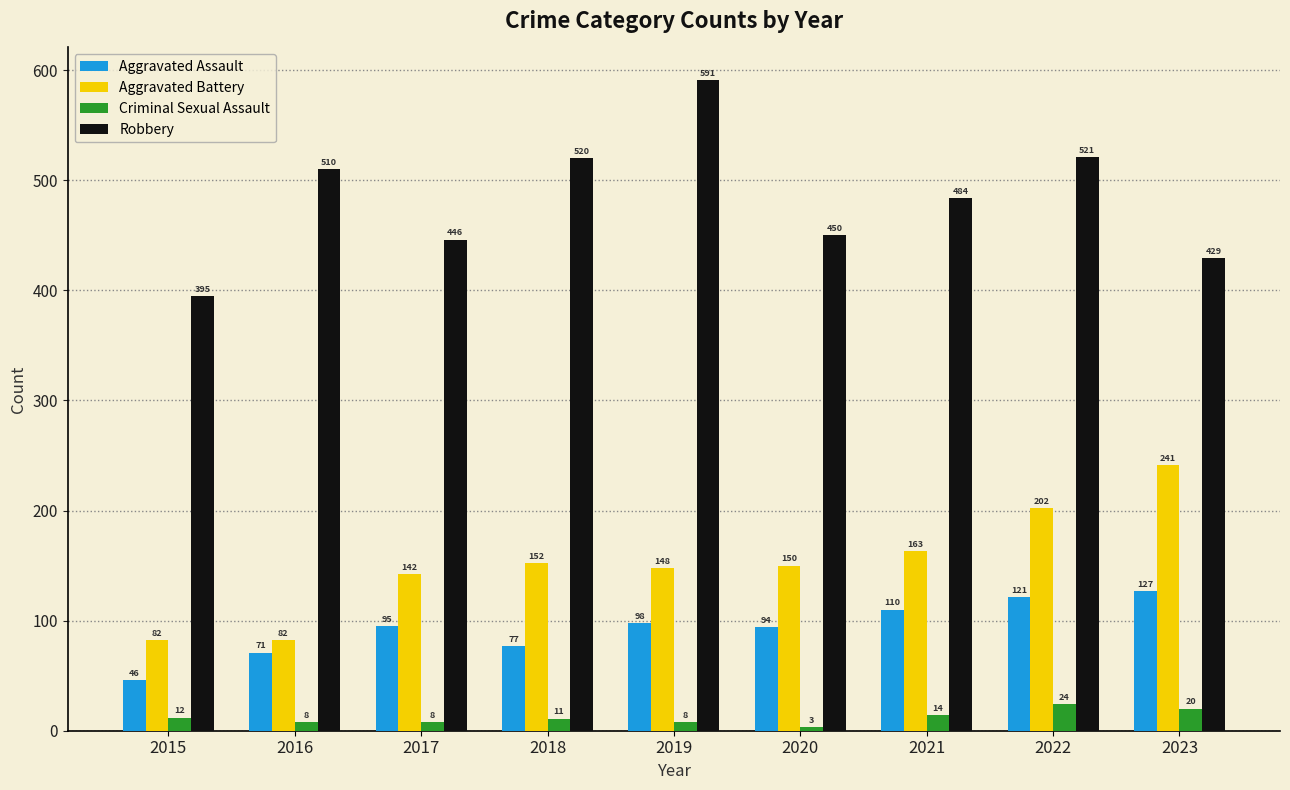

Which series has the largest range (max minus min)?

Robbery